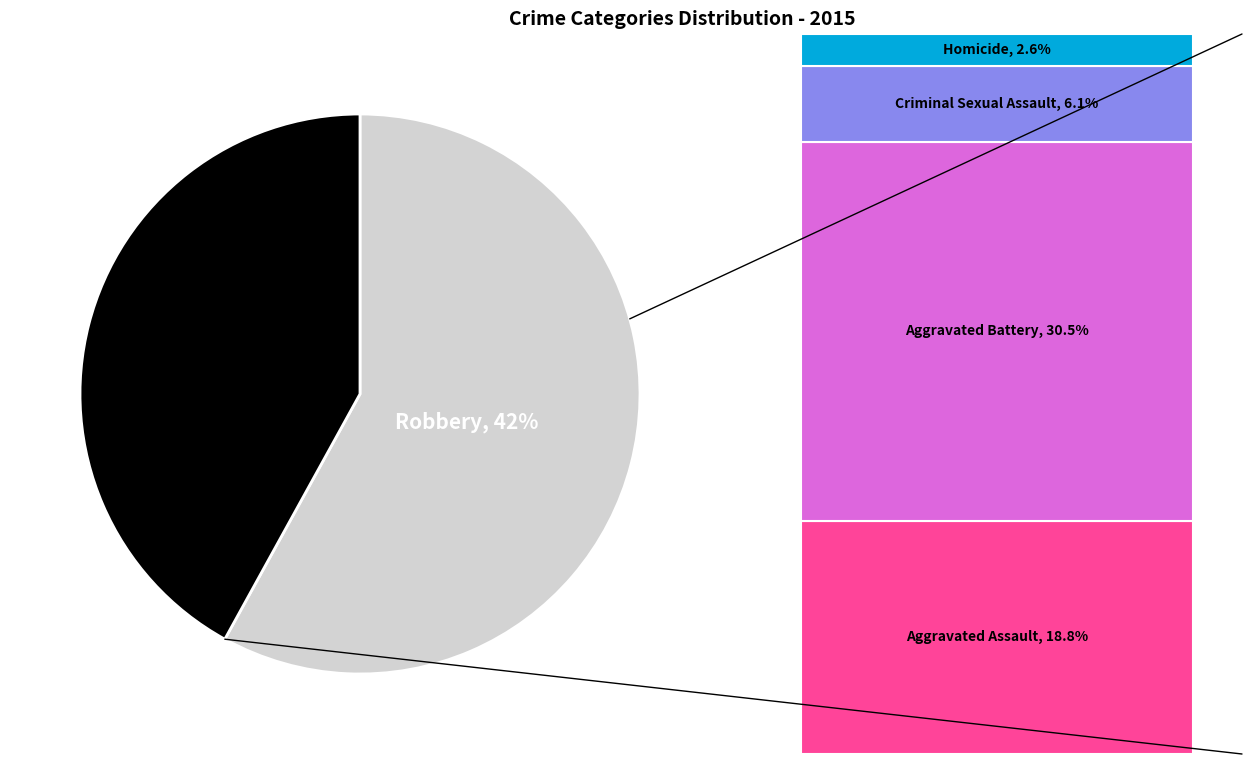

Which slice is the largest?

Robbery